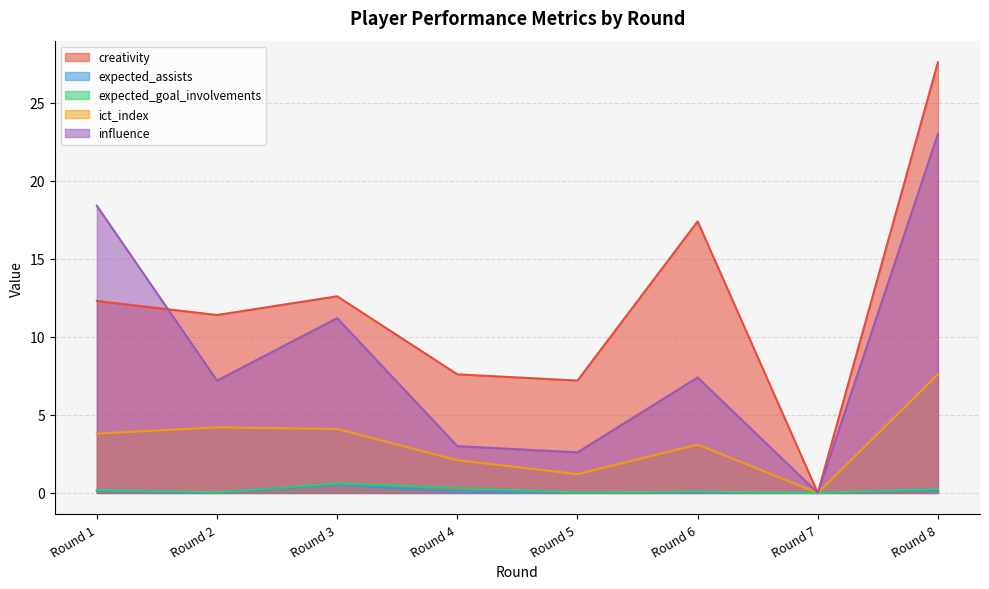

Which series has the widest spread of values?

creativity